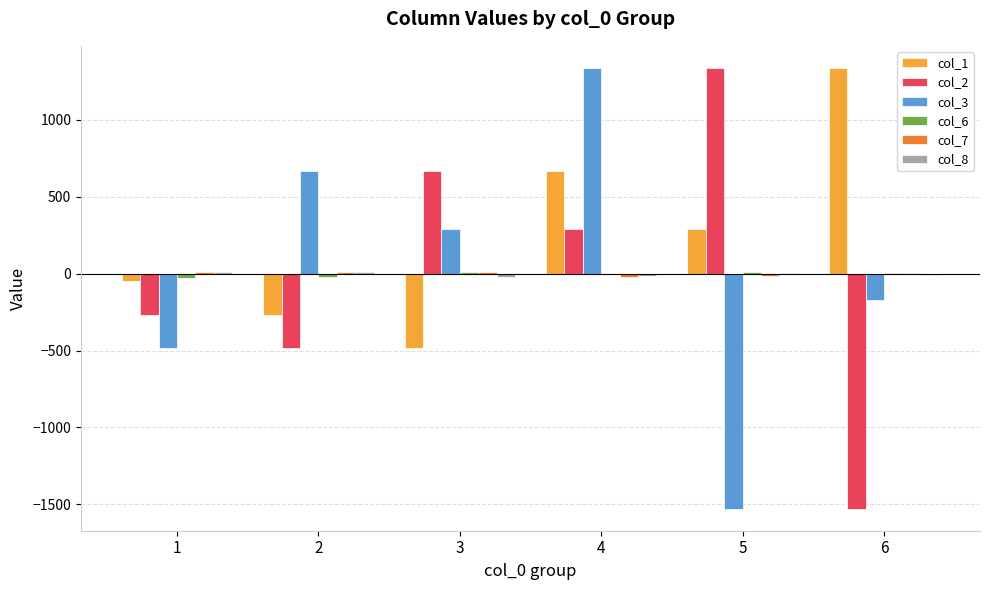

Read the col_2 value at 6.

-1528.0